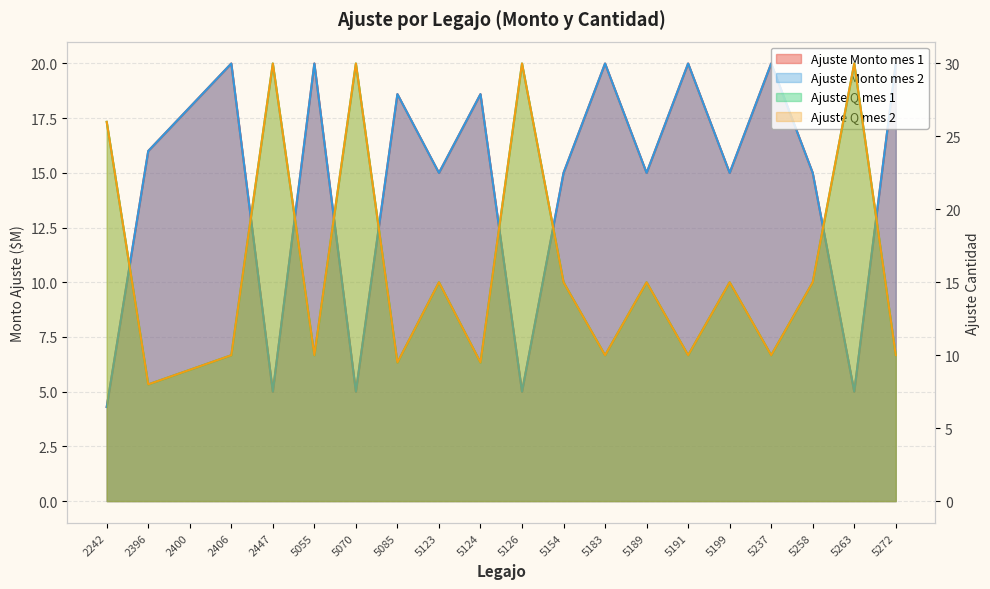

What is the difference between the Ajuste Q mes 1 values at 5199 and 5183?

5.0